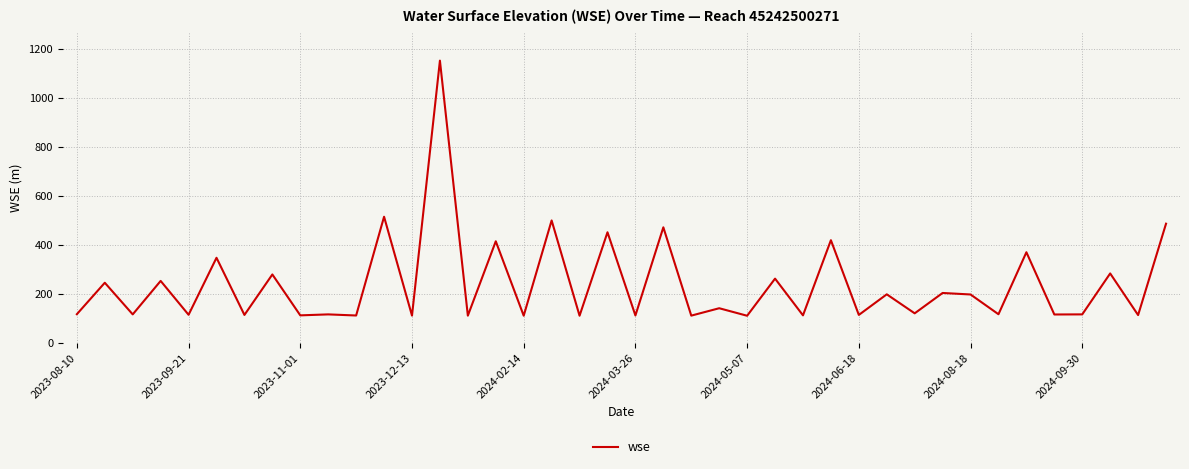

What is the greatest value displayed?

1153.7